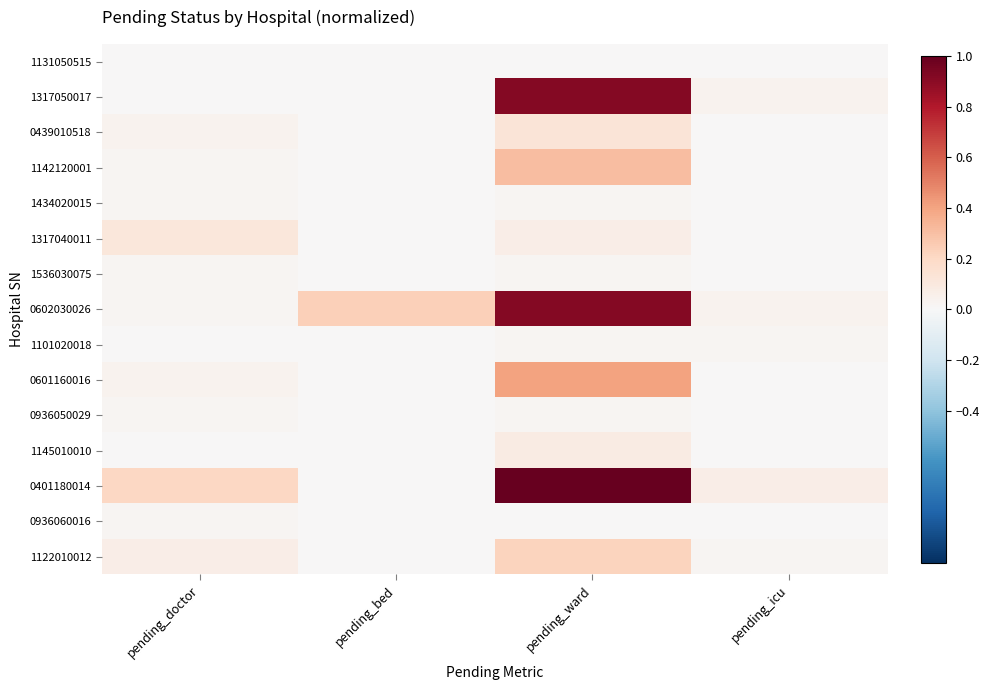

Reading left to right, list all the values displayed in this chart.

1131050515: pending_doctor=0.0	pending_bed=0.0	pending_ward=0.0	pending_icu=0.0
1317050017: pending_doctor=0.0	pending_bed=0.0	pending_ward=0.9	pending_icu=0.0
0439010518: pending_doctor=0.0	pending_bed=0.0	pending_ward=0.1	pending_icu=0.0
1142120001: pending_doctor=0.0	pending_bed=0.0	pending_ward=0.3	pending_icu=0.0
1434020015: pending_doctor=0.0	pending_bed=0.0	pending_ward=0.0	pending_icu=0.0
1317040011: pending_doctor=0.1	pending_bed=0.0	pending_ward=0.1	pending_icu=0.0
1536030075: pending_doctor=0.0	pending_bed=0.0	pending_ward=0.0	pending_icu=0.0
0602030026: pending_doctor=0.0	pending_bed=0.2	pending_ward=0.9	pending_icu=0.0
1101020018: pending_doctor=0.0	pending_bed=0.0	pending_ward=0.0	pending_icu=0.0
0601160016: pending_doctor=0.0	pending_bed=0.0	pending_ward=0.4	pending_icu=0.0
0936050029: pending_doctor=0.0	pending_bed=0.0	pending_ward=0.0	pending_icu=0.0
1145010010: pending_doctor=0.0	pending_bed=0.0	pending_ward=0.1	pending_icu=0.0
0401180014: pending_doctor=0.2	pending_bed=0.0	pending_ward=1.0	pending_icu=0.1
0936060016: pending_doctor=0.0	pending_bed=0.0	pending_ward=0.0	pending_icu=0.0
1122010012: pending_doctor=0.1	pending_bed=0.0	pending_ward=0.2	pending_icu=0.0